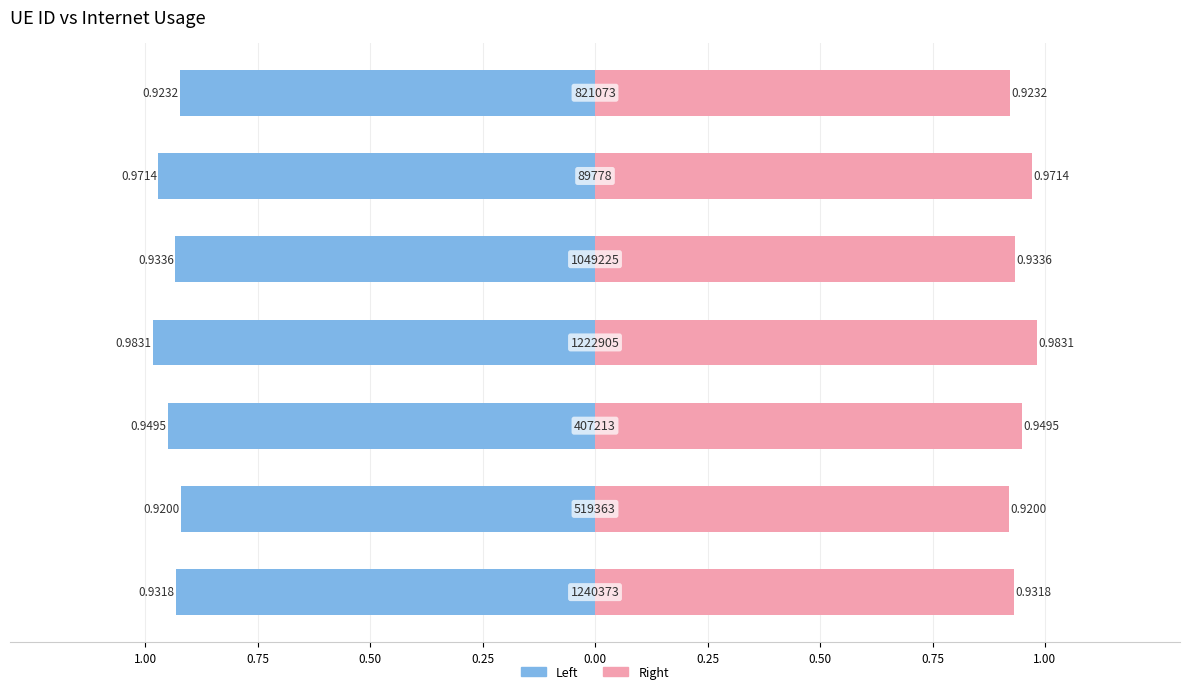

What is the greatest value displayed?

1.0